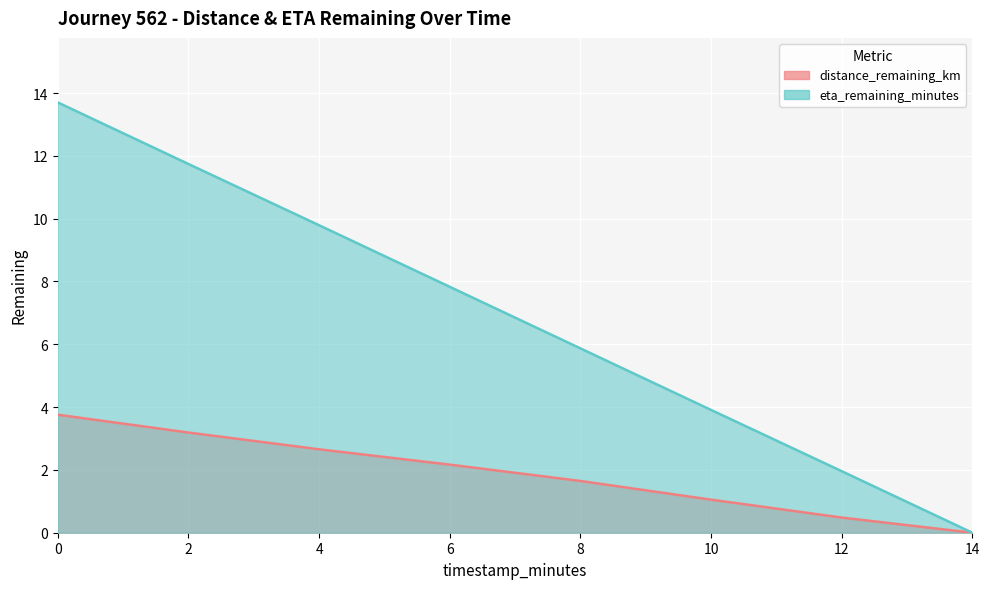

How many lines are shown in the chart?

2